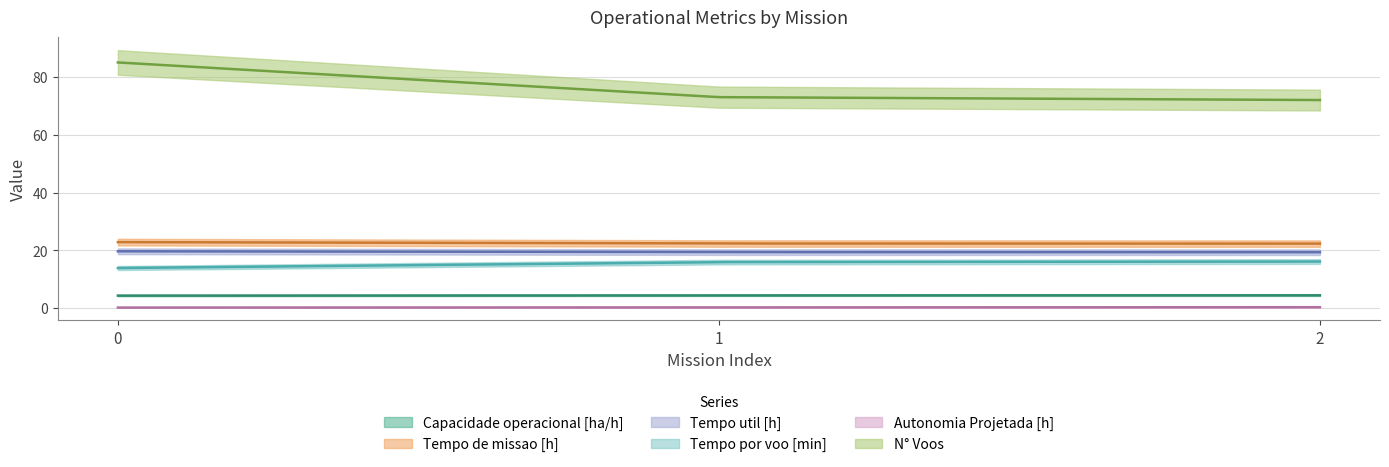

Is the value of Capacidade operacional [ha/h] at 1 greater than the value of Tempo por voo [min] at 0?

No